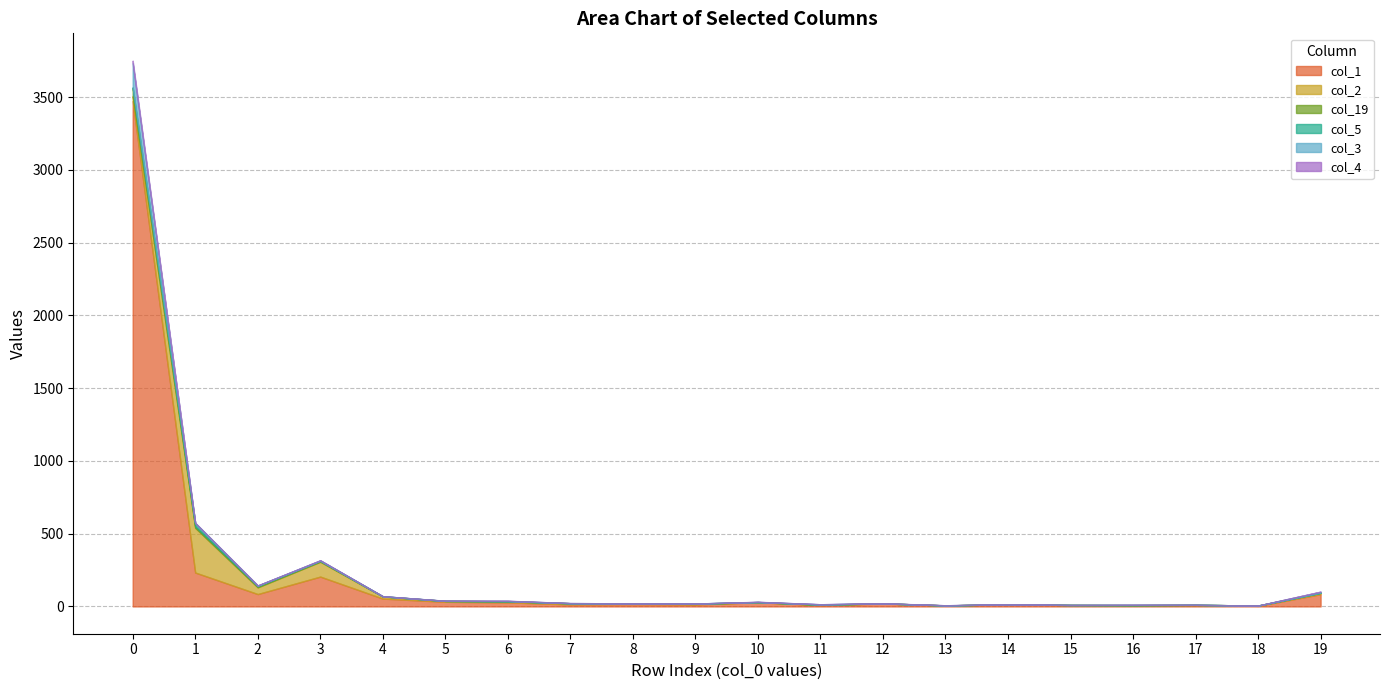

What is the total value across all series at 9?

20